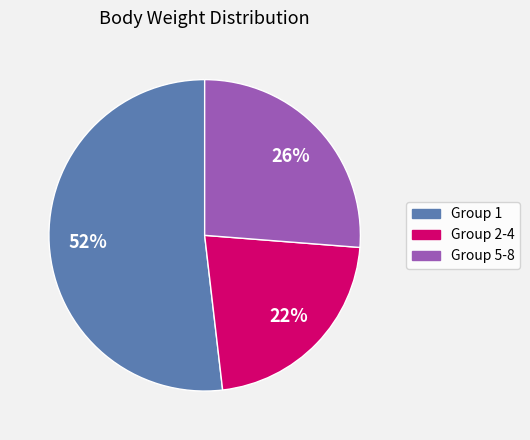

Count the number of slices in the pie.

3